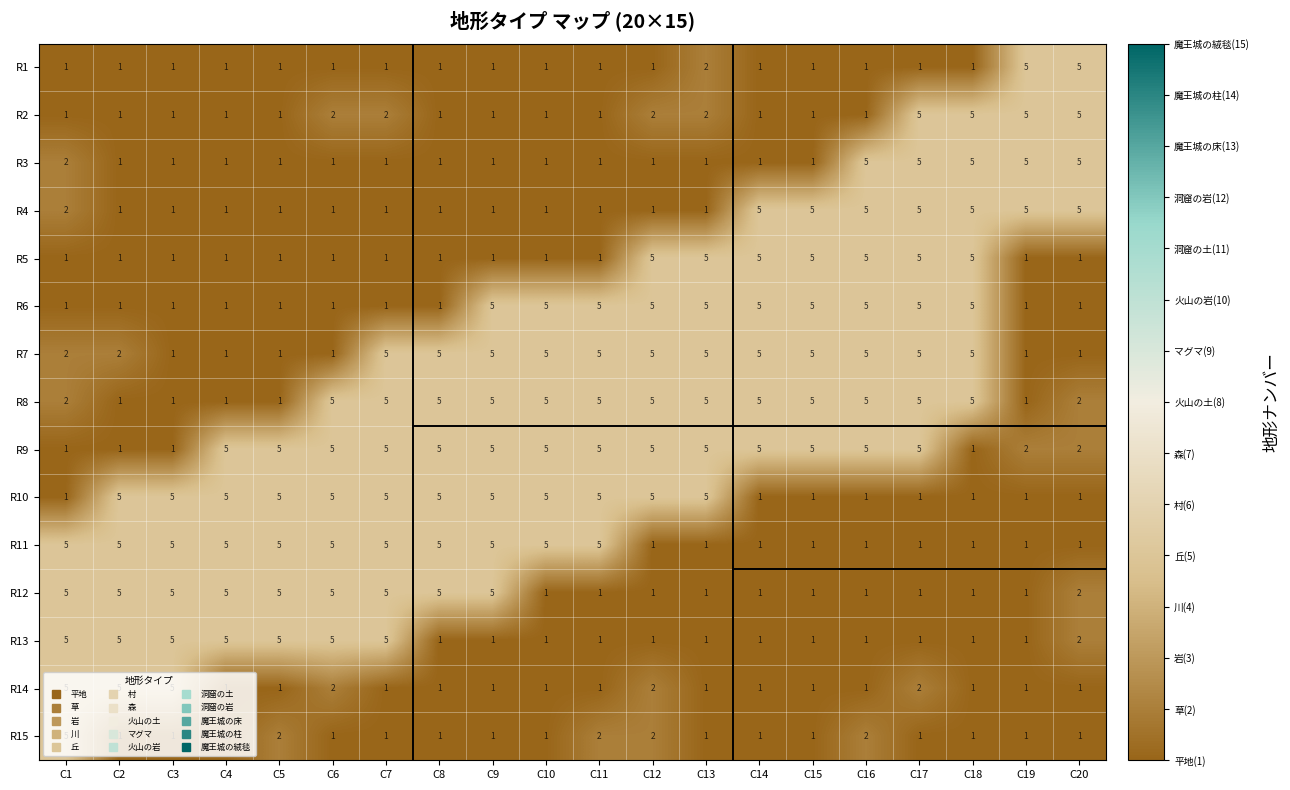

What is the difference between the highest and lowest values at C12?

4